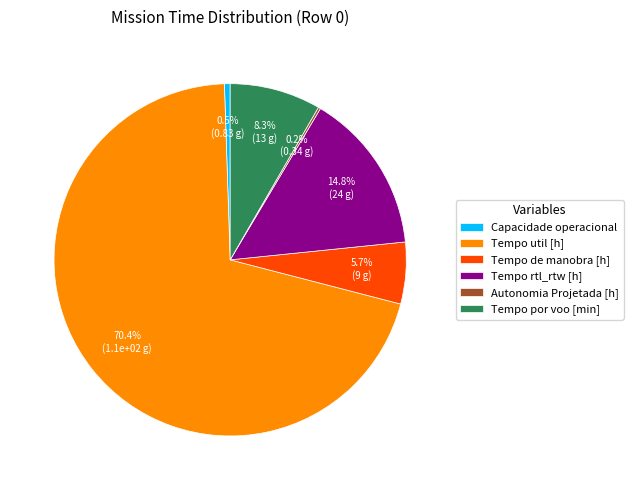

True or false: Tempo por voo [min] accounts for 8% of the total.

True